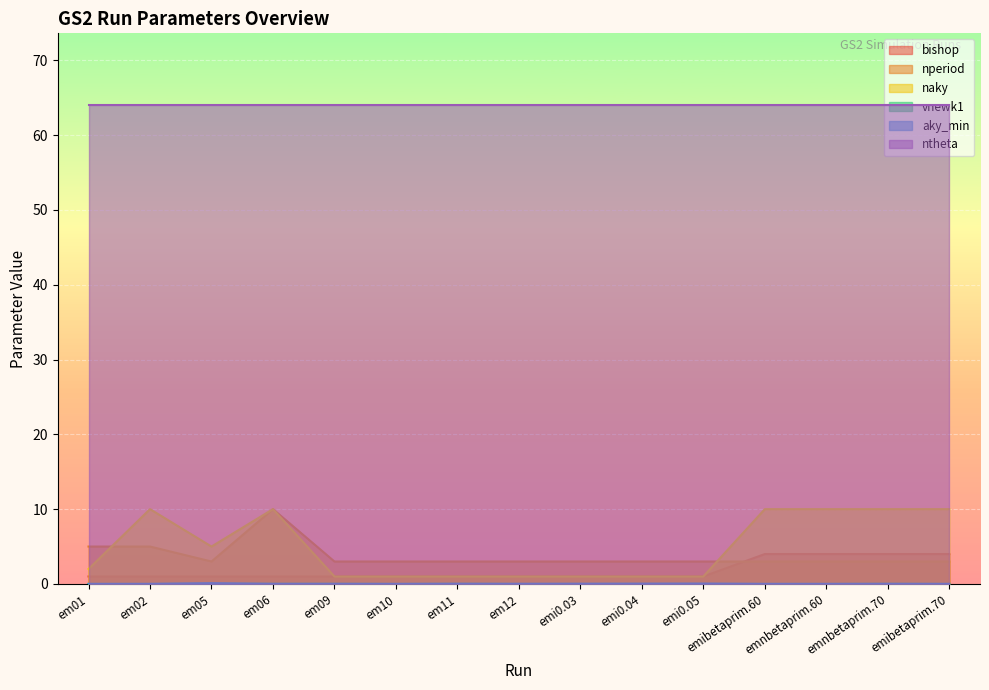

How many lines are shown in the chart?

6